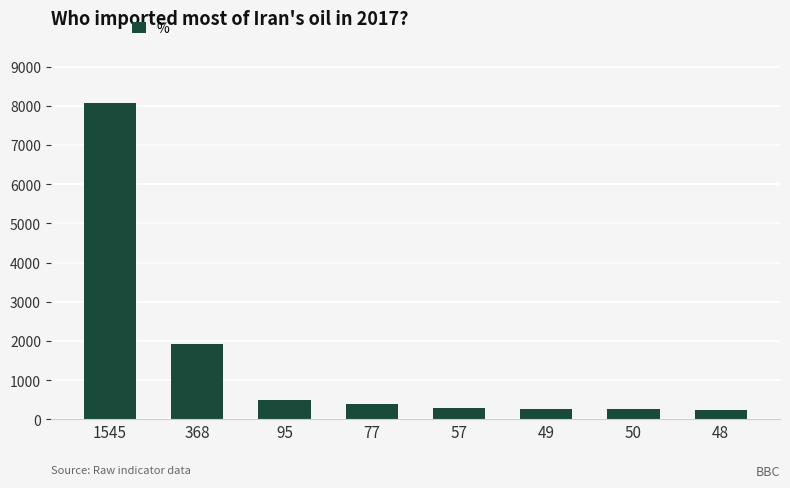

What is the smallest value displayed?

250